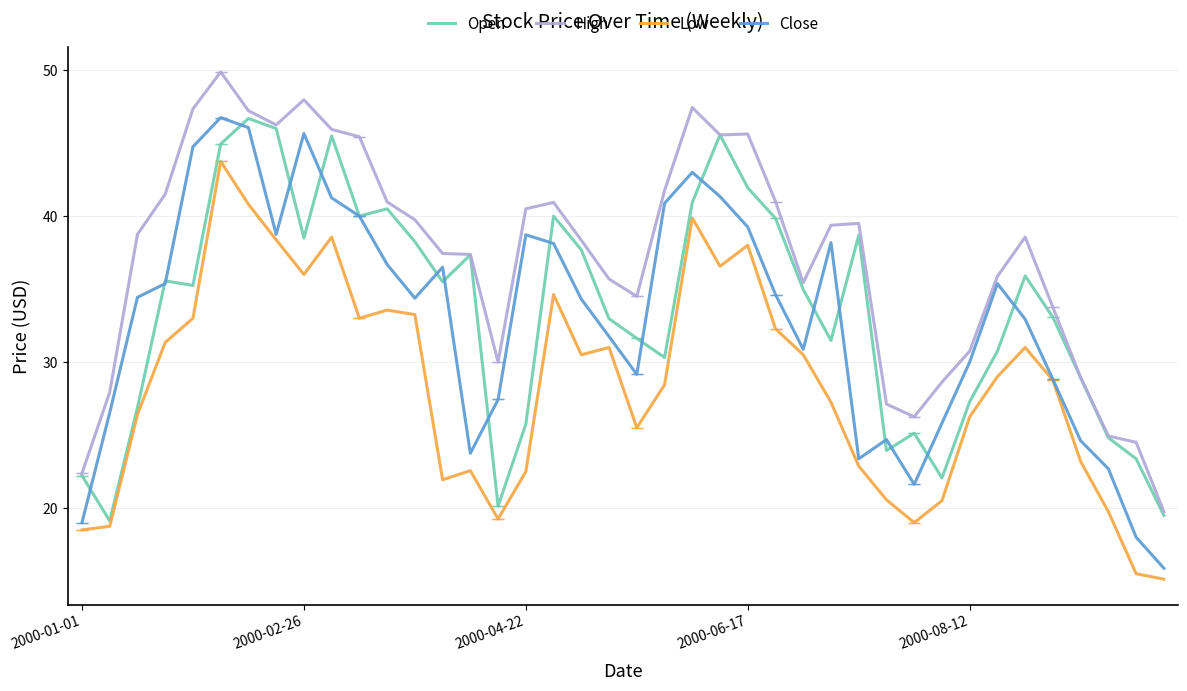

What is the minimum value shown in the chart?

15.1